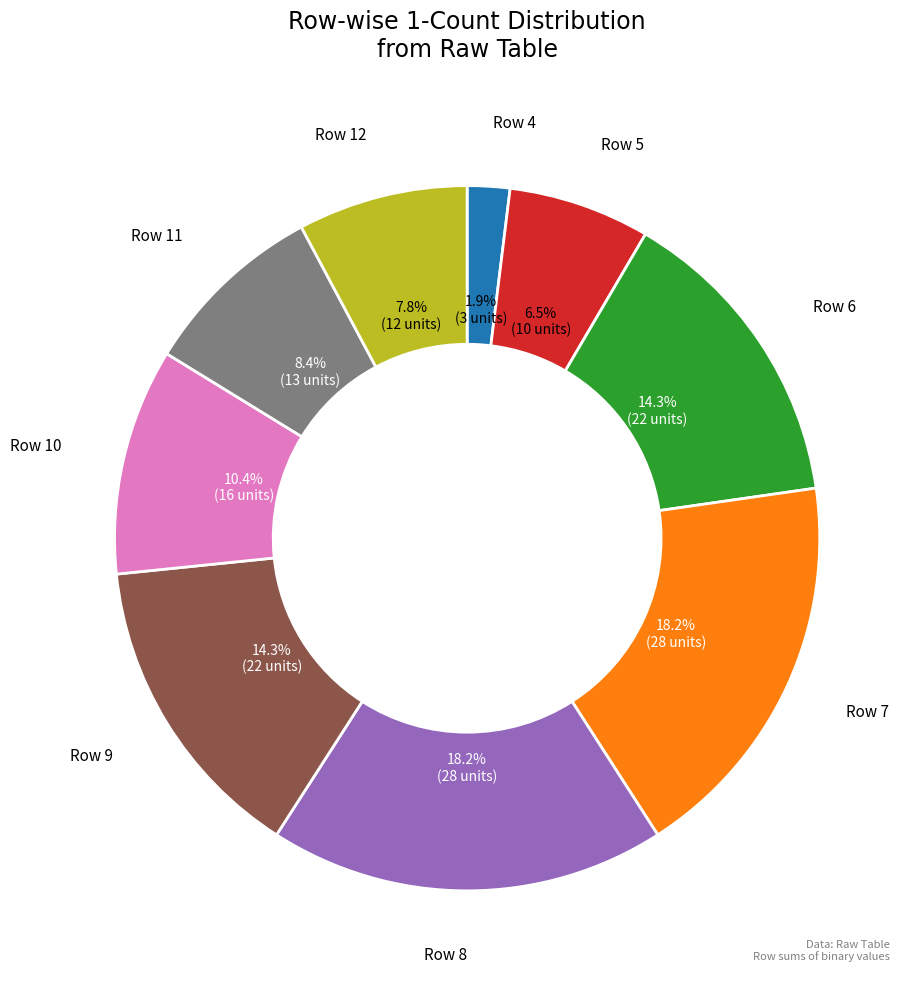

How many segments does this pie chart have?

9